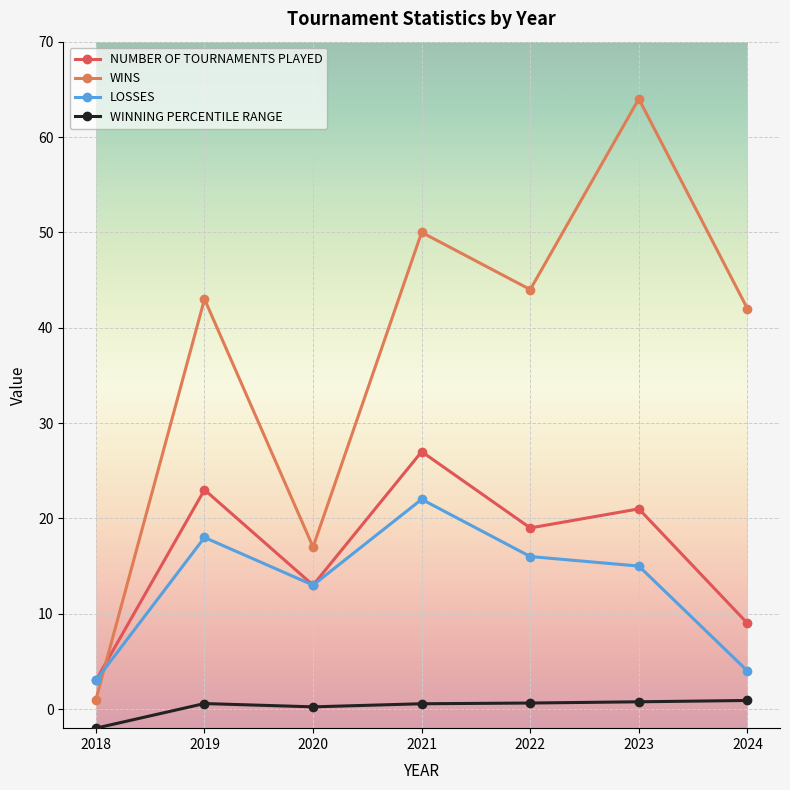

What is the value of the LOSSES point at the 6th from the left?

15.0